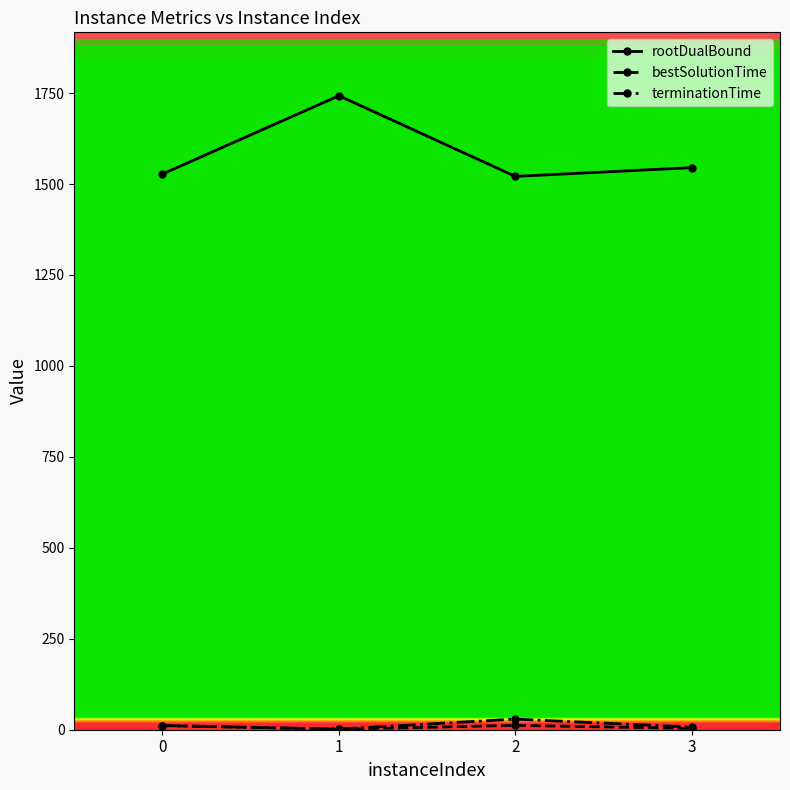

True or false: rootDualBound has more than 0 points higher than both neighbors.

True